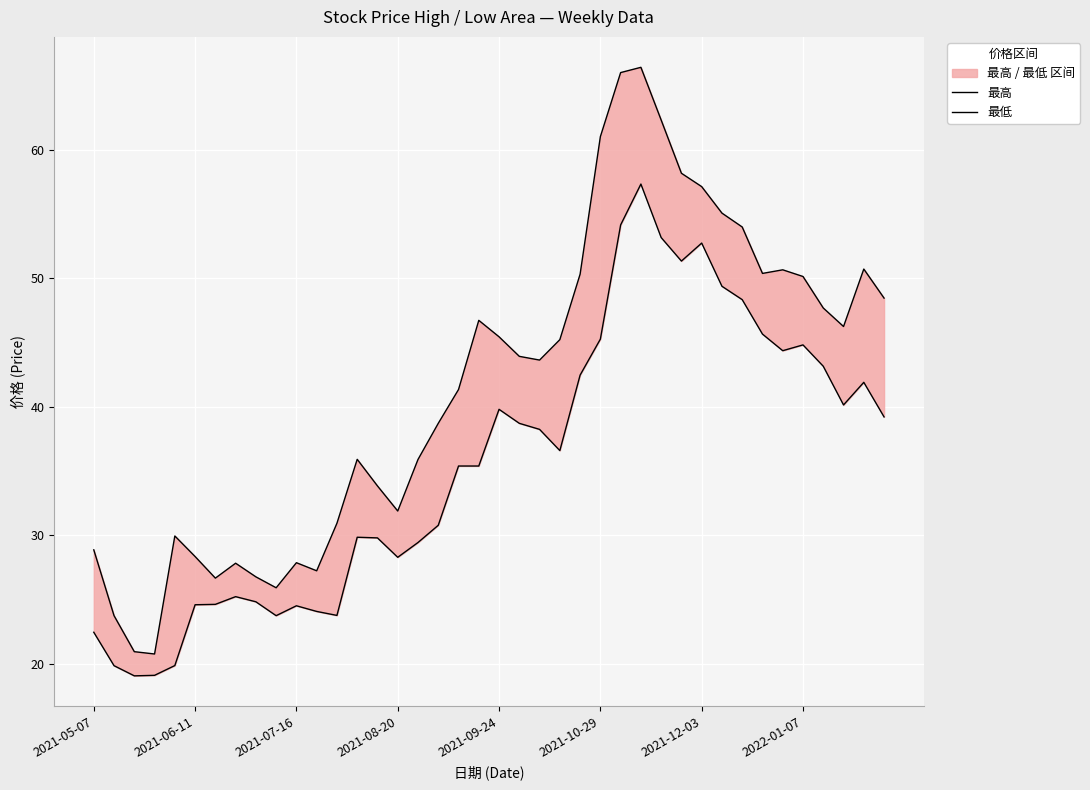

What is the value of the 最高 point at the 26th from the left?

61.0